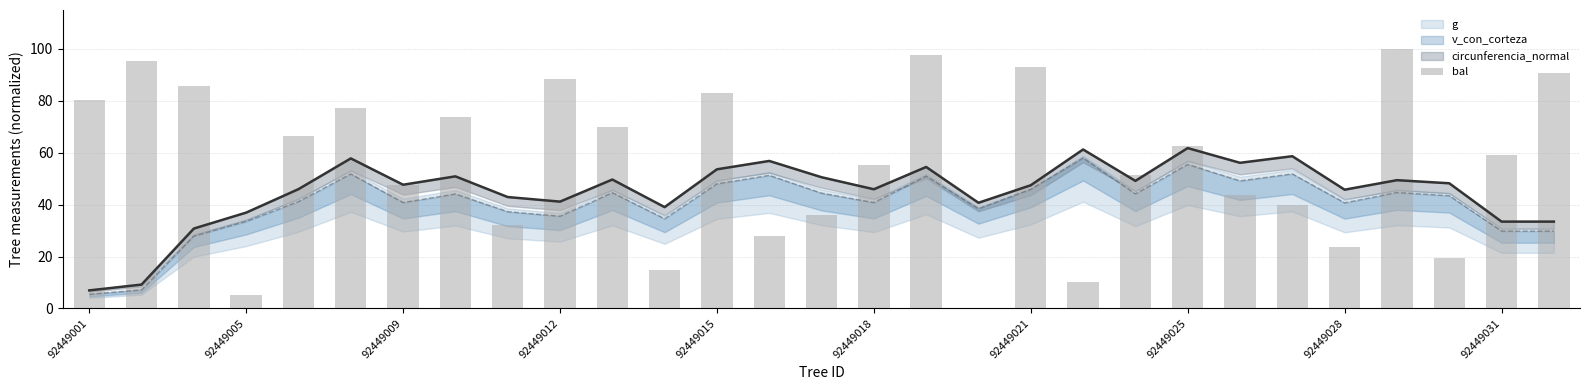

What is the value of the 29th bar from the left?

90.7